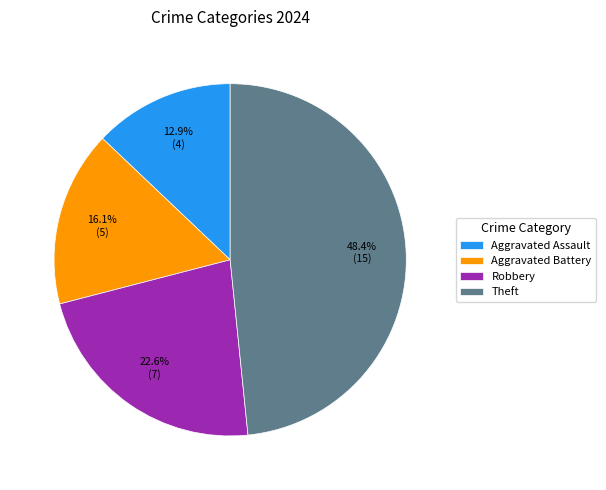

How many slices are in this pie chart?

4